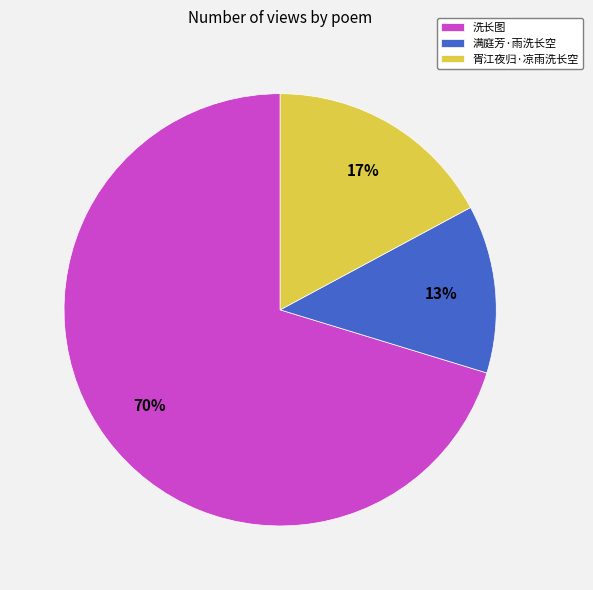

Which category has the smallest portion of the pie?

满庭芳·雨洗长空